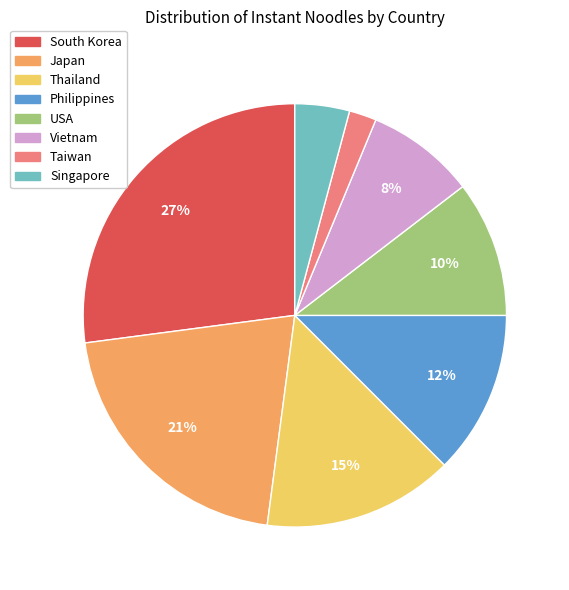

How many slices are in this pie chart?

8